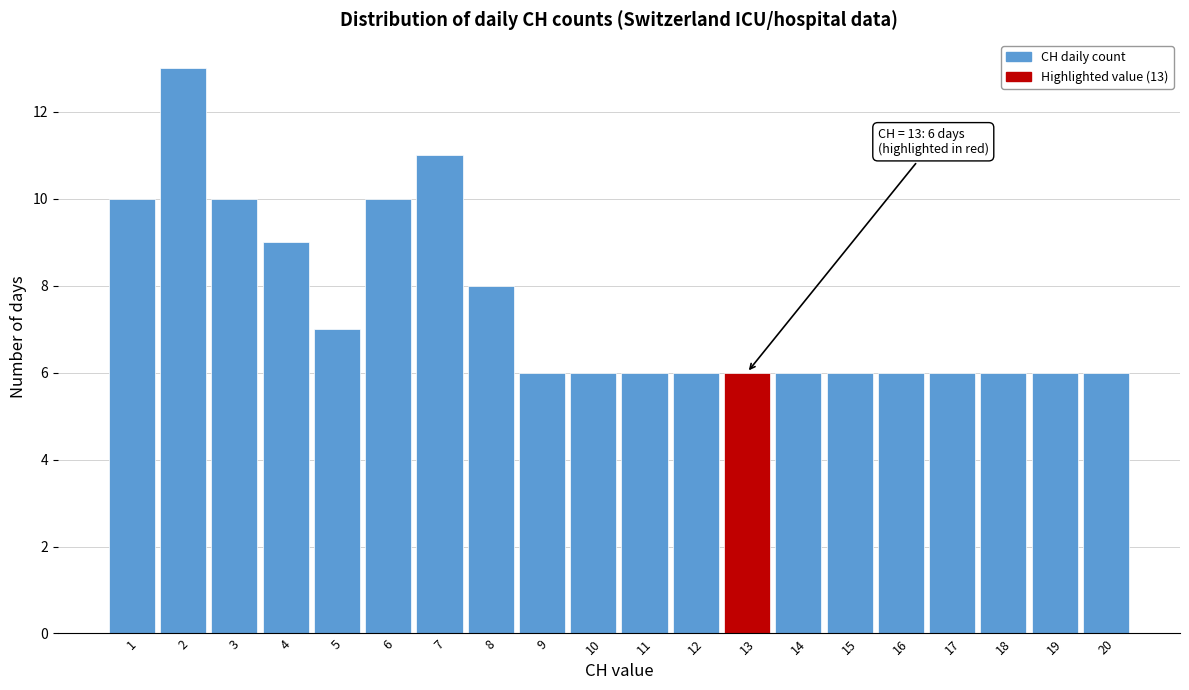

Reading left to right, transcribe all the data shown in this chart.

10	13	10	9	7	10	11	8	6	6	6	6	6	6	6	6	6	6	6	6